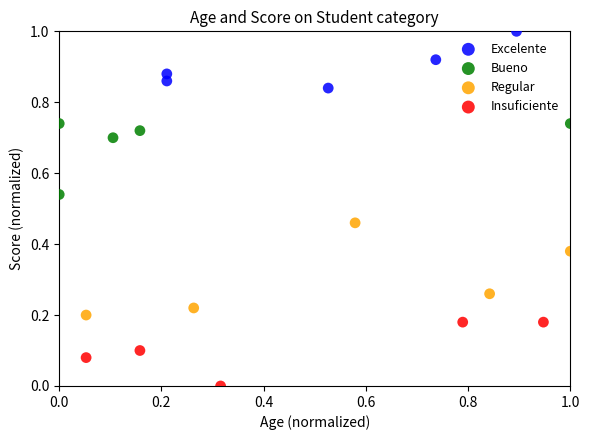

Which series reaches the maximum Y coordinate?

Excelente